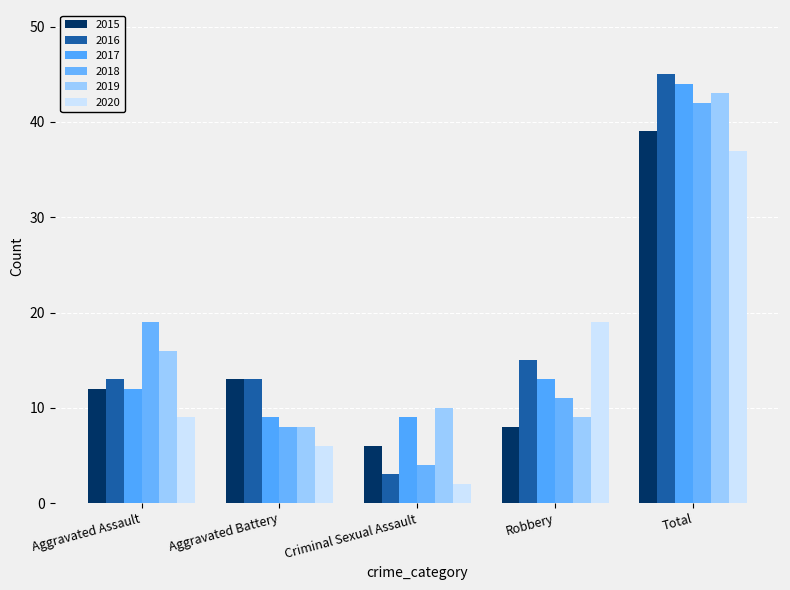

List the labels in order of 2020 value, largest first.

Total, Robbery, Aggravated Assault, Aggravated Battery, Criminal Sexual Assault